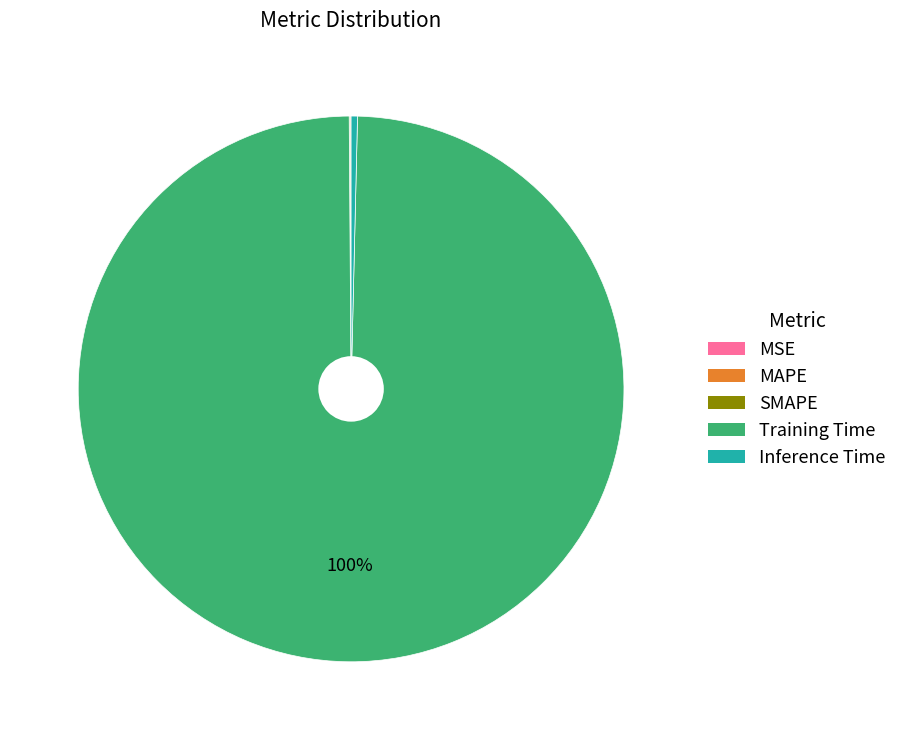

True or false: Training Time accounts for 86% of the total.

False